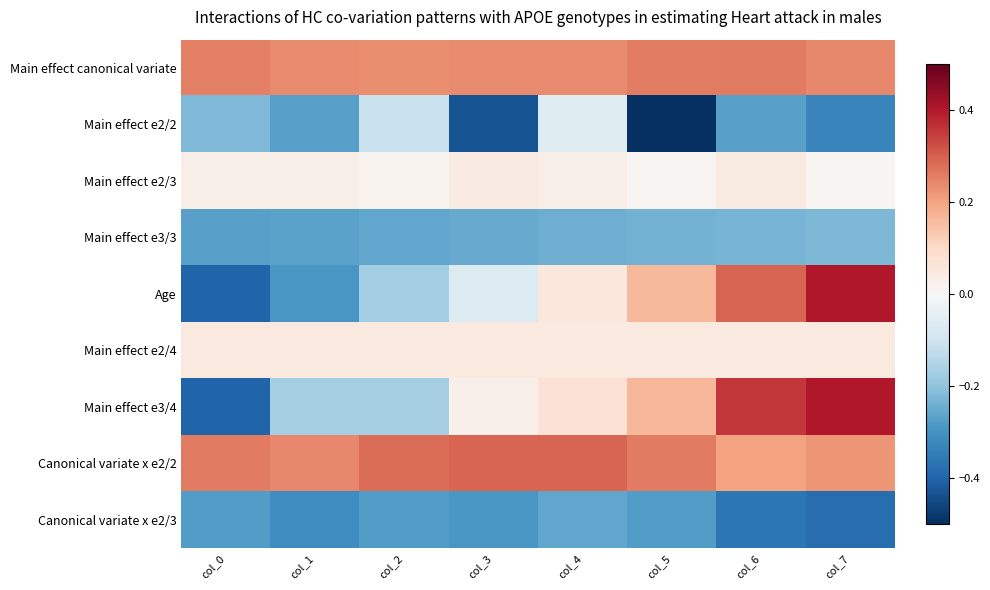

Reading left to right, extract all data points from this chart.

Main effect canonical variate: col_0=0.3	col_1=0.2	col_2=0.2	col_3=0.2	col_4=0.2	col_5=0.3	col_6=0.3	col_7=0.2
Main effect e2/2: col_0=-0.2	col_1=-0.3	col_2=-0.1	col_3=-0.4	col_4=-0.1	col_5=-0.6	col_6=-0.3	col_7=-0.3
Main effect e2/3: col_0=0.0	col_1=0.0	col_2=0.0	col_3=0.0	col_4=0.0	col_5=0.0	col_6=0.0	col_7=0.0
Main effect e3/3: col_0=-0.3	col_1=-0.3	col_2=-0.3	col_3=-0.3	col_4=-0.2	col_5=-0.2	col_6=-0.2	col_7=-0.2
Age: col_0=-0.4	col_1=-0.3	col_2=-0.2	col_3=-0.1	col_4=0.1	col_5=0.2	col_6=0.3	col_7=0.4
Main effect e2/4: col_0=0.1	col_1=0.1	col_2=0.1	col_3=0.1	col_4=0.1	col_5=0.1	col_6=0.1	col_7=0.1
Main effect e3/4: col_0=-0.4	col_1=-0.2	col_2=-0.2	col_3=0.0	col_4=0.1	col_5=0.2	col_6=0.4	col_7=0.4
Canonical variate x e2/2: col_0=0.3	col_1=0.2	col_2=0.3	col_3=0.3	col_4=0.3	col_5=0.3	col_6=0.2	col_7=0.2
Canonical variate x e2/3: col_0=-0.3	col_1=-0.3	col_2=-0.3	col_3=-0.3	col_4=-0.3	col_5=-0.3	col_6=-0.4	col_7=-0.4